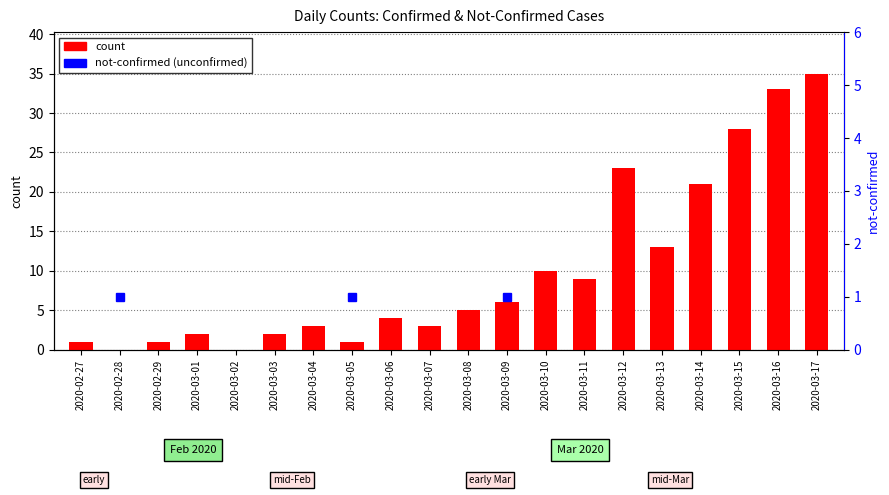

Rank the categories by value from highest to lowest.

2020-03-17, 2020-03-16, 2020-03-15, 2020-03-12, 2020-03-14, 2020-03-13, 2020-03-10, 2020-03-11, 2020-03-09, 2020-03-08, 2020-03-06, 2020-03-04, 2020-03-07, 2020-03-01, 2020-03-03, 2020-02-27, 2020-02-29, 2020-03-05, 2020-02-28, 2020-03-02